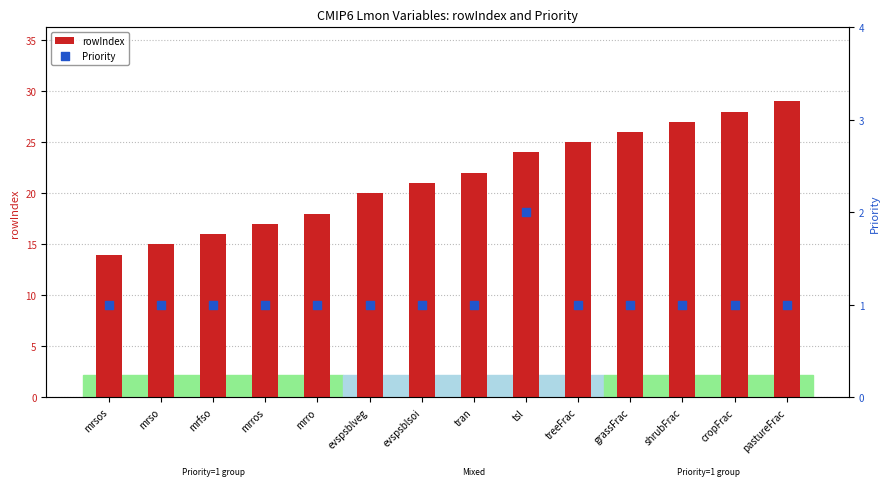

What are all the series names shown in the legend?

rowIndex, Priority